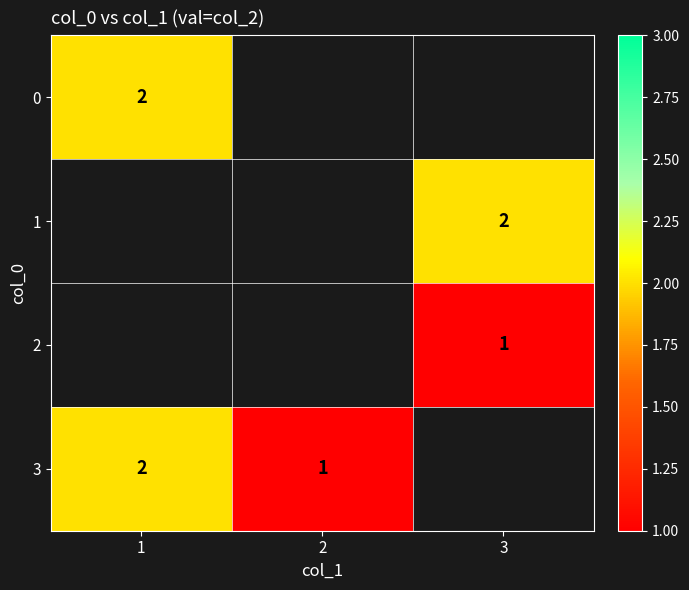

Is it true that 2 equals 2 at 3?

False